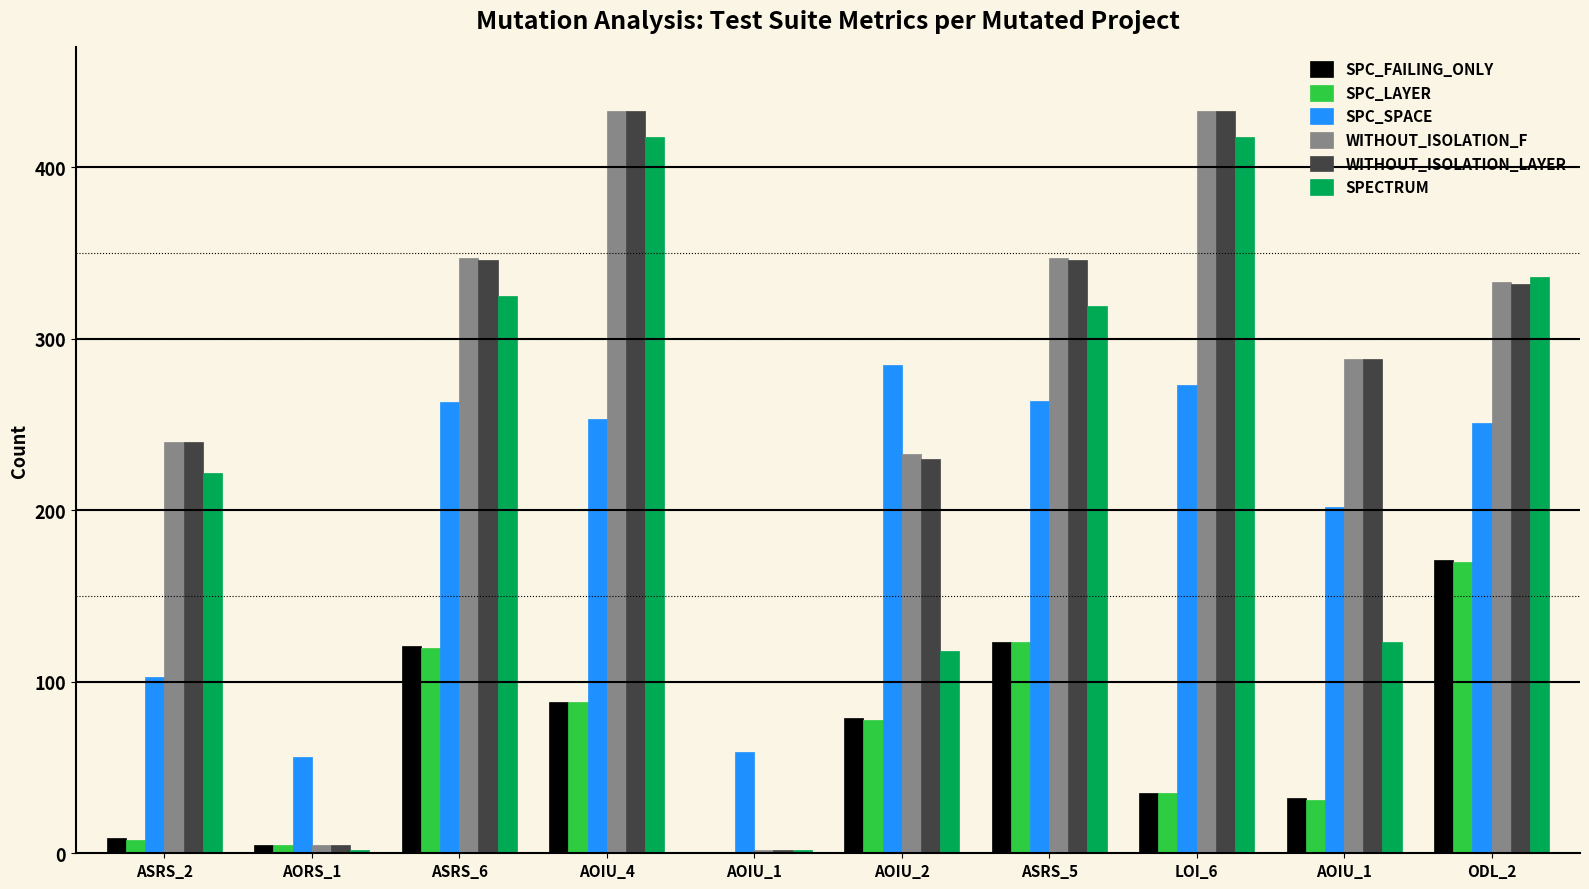

What is the total value across all series at AOIU_4?

1713